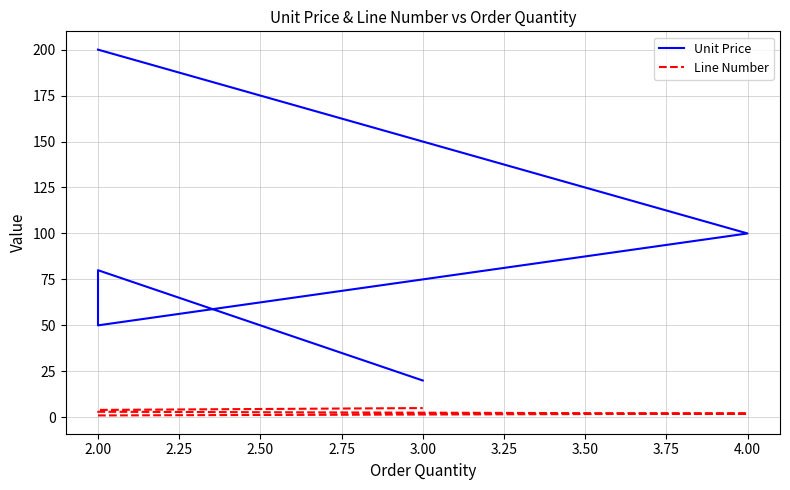

Does the chart display data point markers on the line(s)?

No